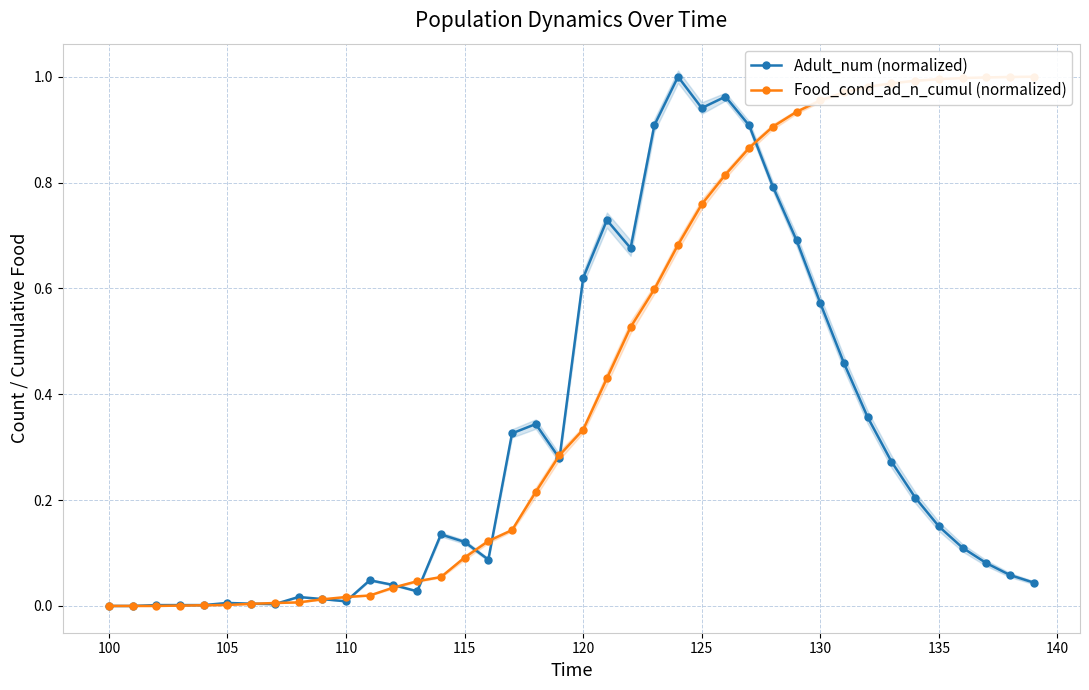

The Adult_num (normalized) series shows 0.2 at 115. True or false?

False